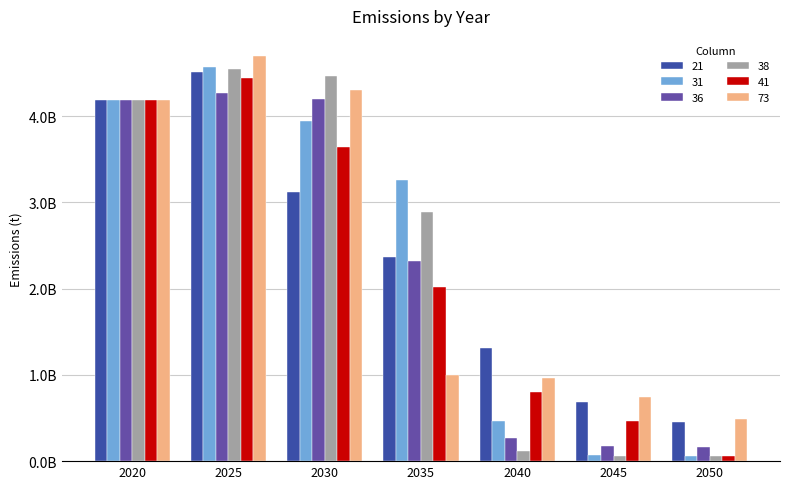

List the labels in order of 73 value, smallest first.

2050, 2045, 2040, 2035, 2020, 2030, 2025